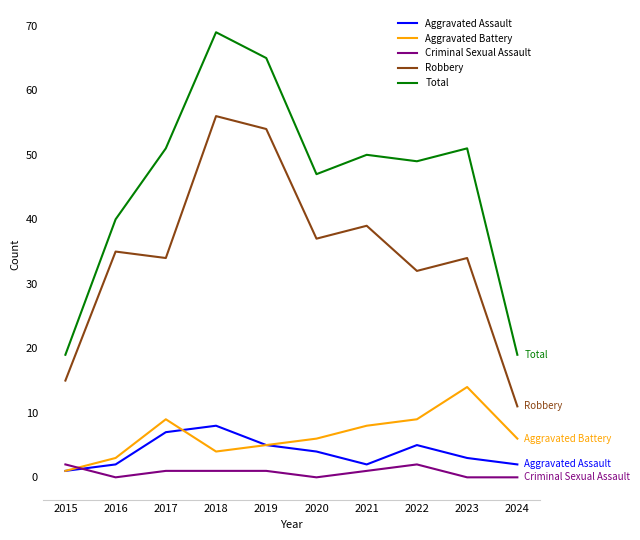

What value does the Robbery series have at 2021, to the nearest 10?

40